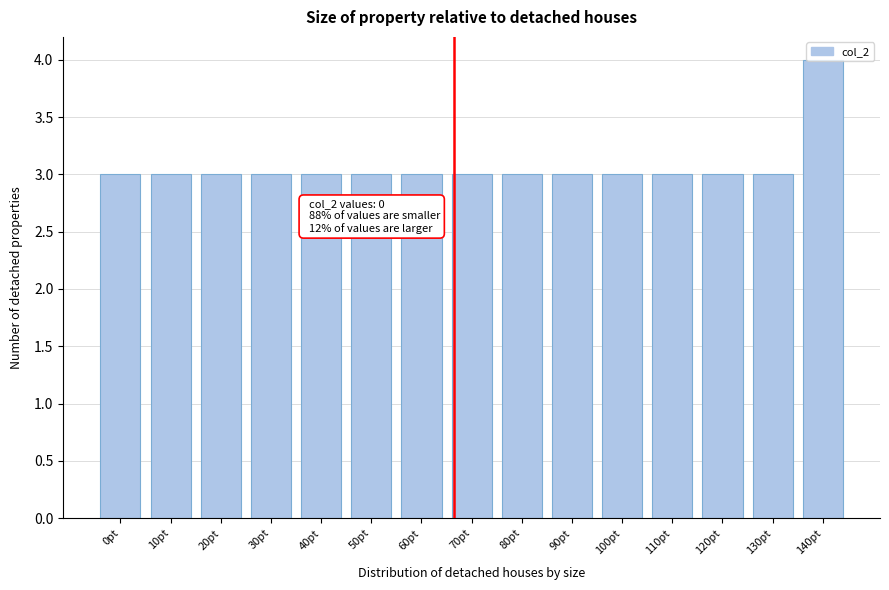

What is the sum of all values?

46